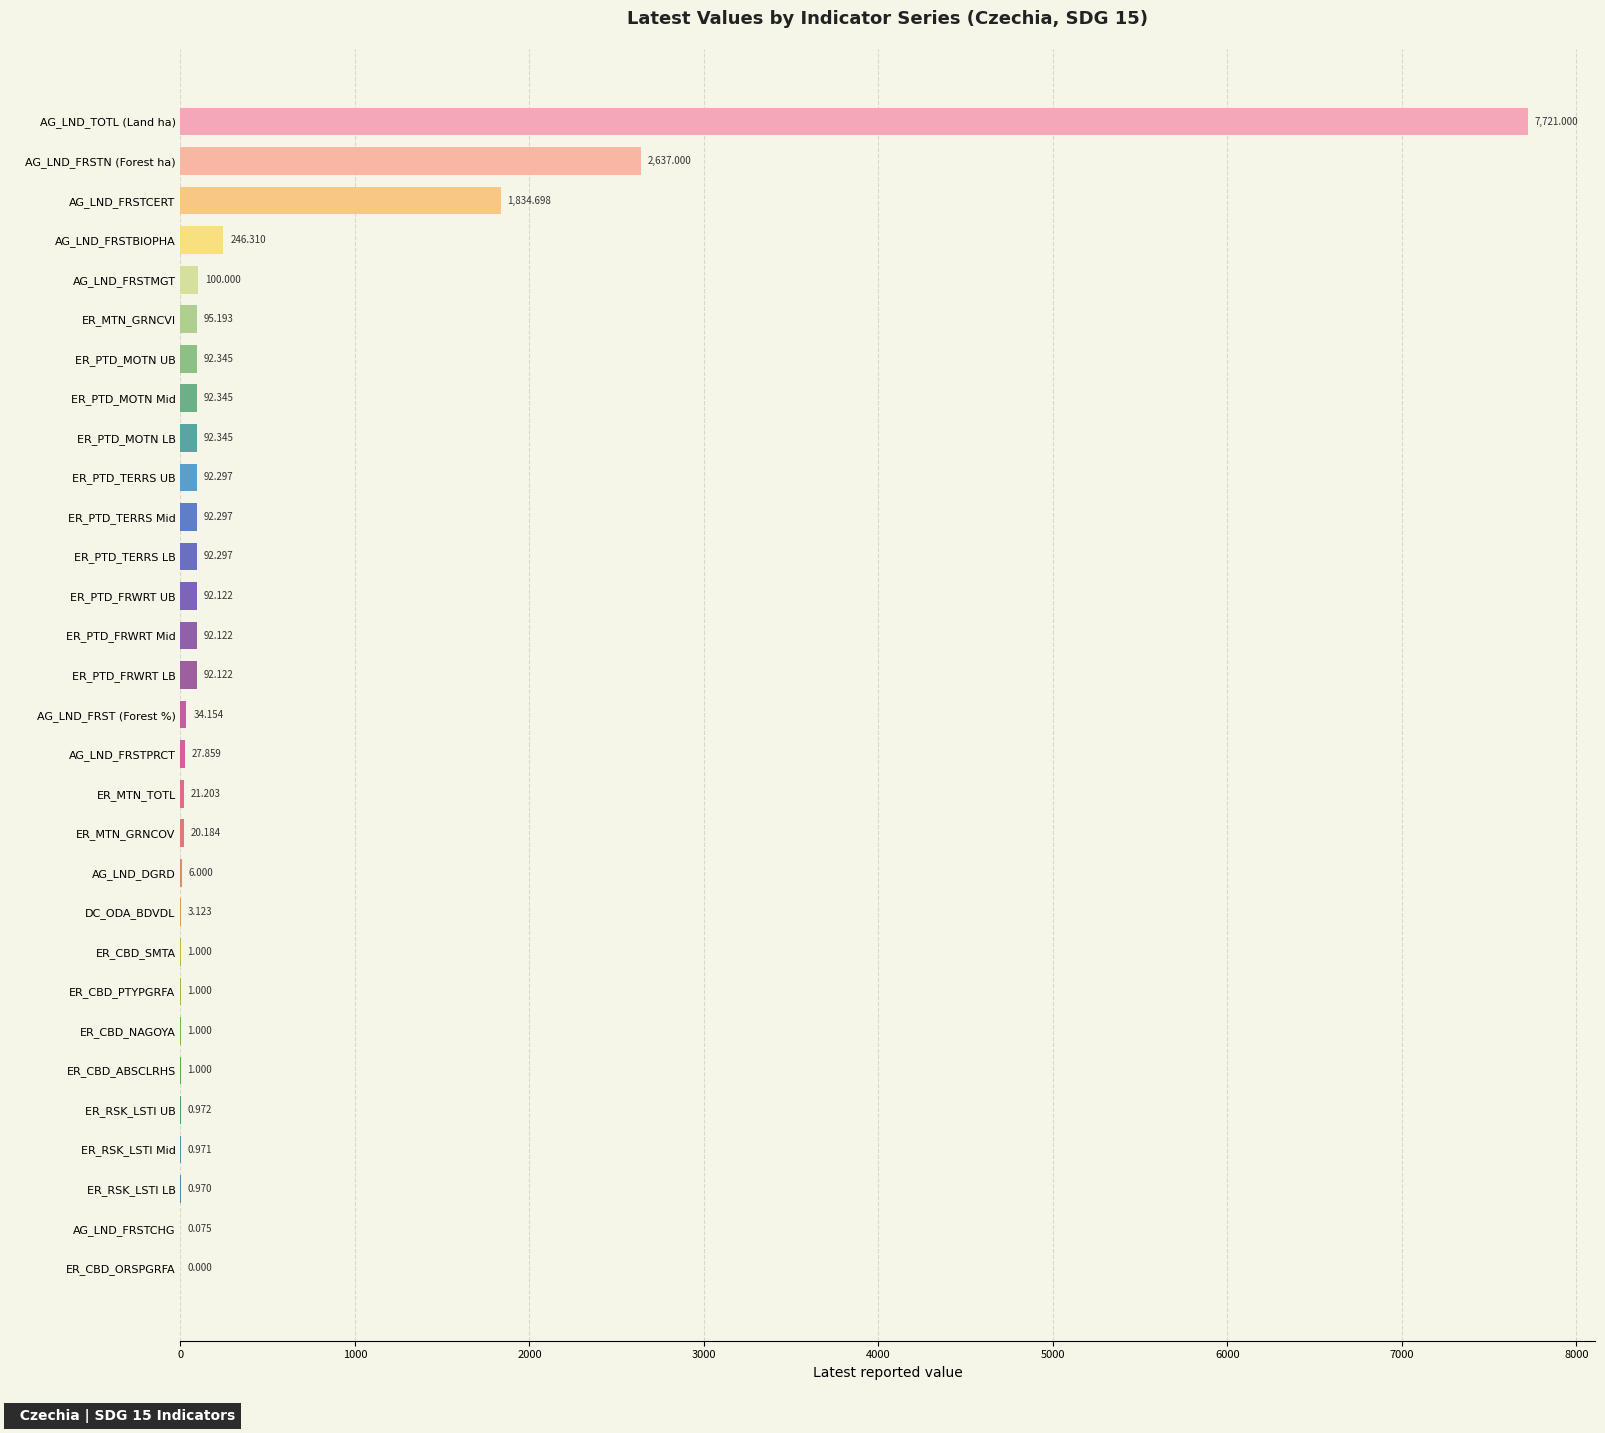

At which label is the value closest to 3860?

AG_LND_FRSTN (Forest ha)